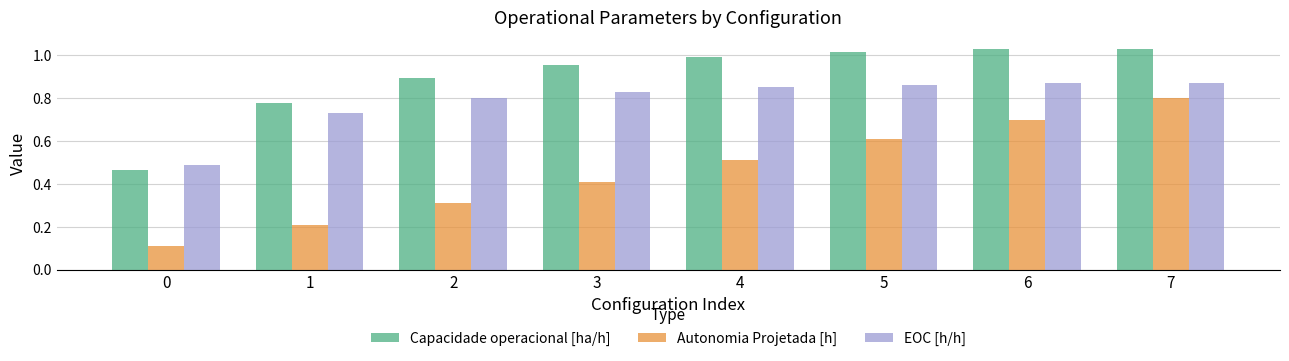

What is the total value across all series at 7?

2.7